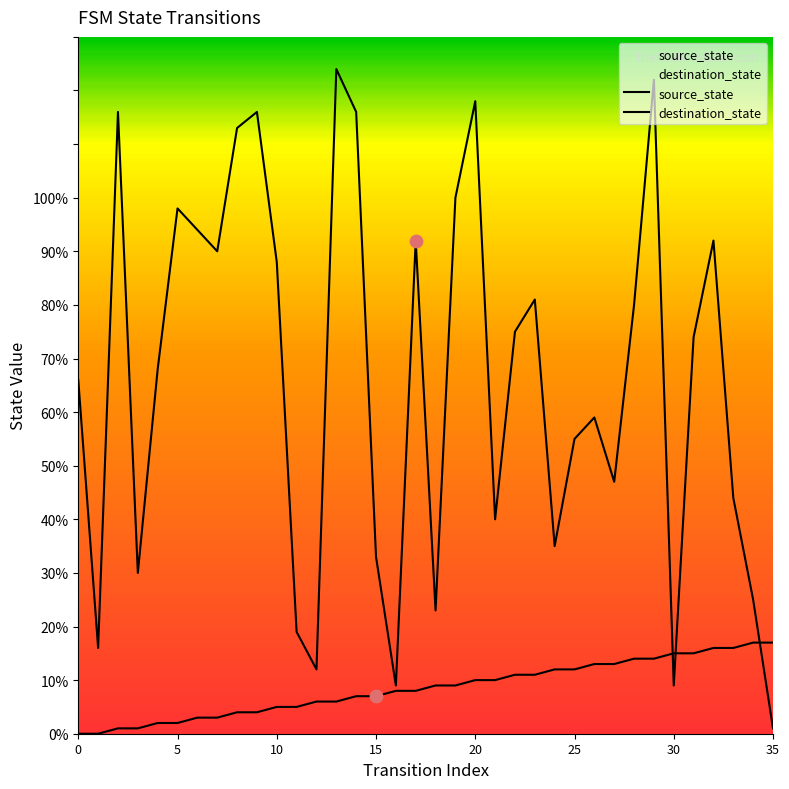

What is the total value across all series at 13?

130